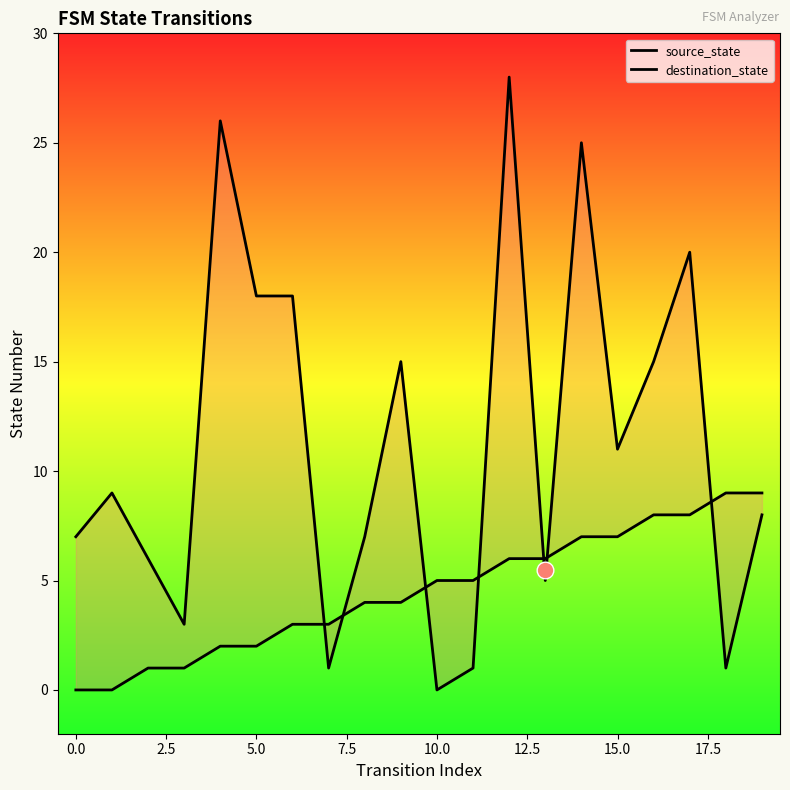

Does the chart display data point markers on the line(s)?

No